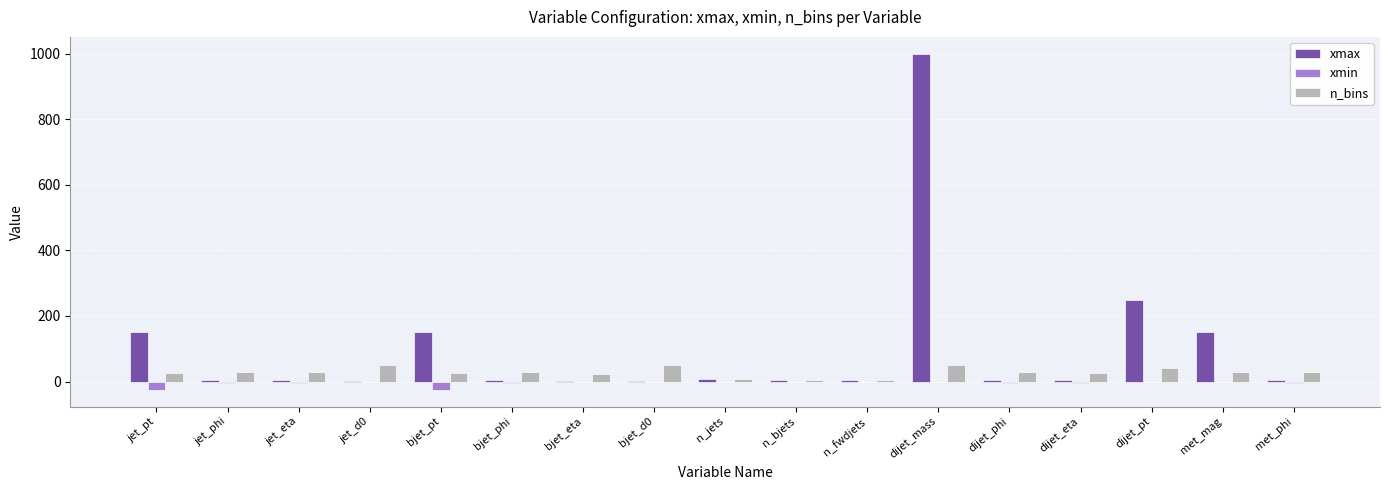

How many series are shown in this chart?

3